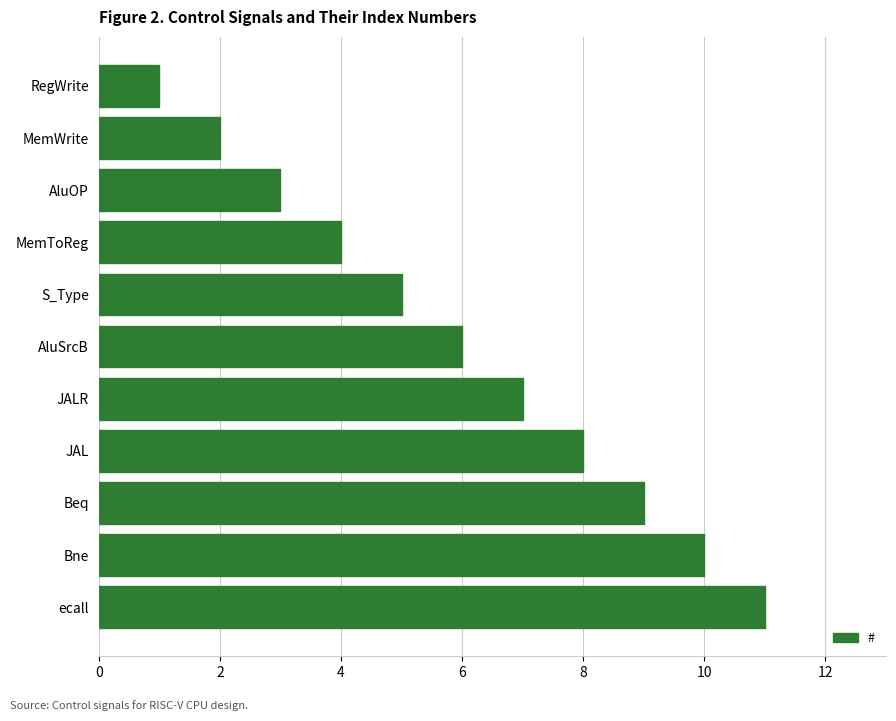

List the labels in order of value, largest first.

ecall, Bne, Beq, JAL, JALR, AluSrcB, S_Type, MemToReg, AluOP, MemWrite, RegWrite